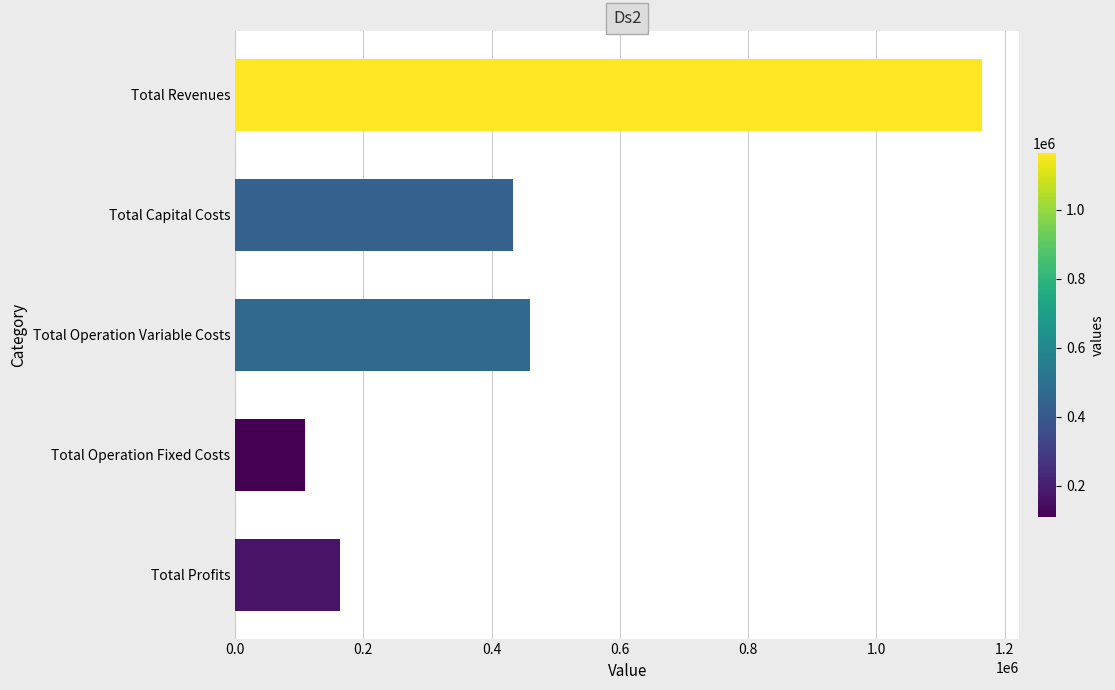

Reading top to bottom, transcribe all the data shown in this chart.

Total Revenues=1164923.8	Total Capital Costs=433312.0	Total Operation Variable Costs=459304.5	Total Operation Fixed Costs=108472.4	Total Profits=163834.8